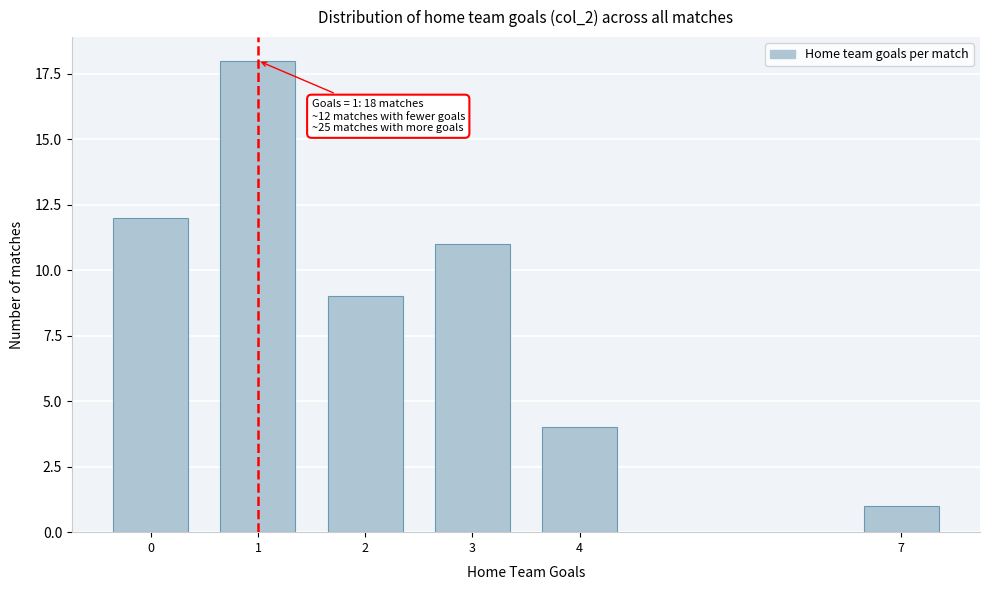

Reading left to right, extract all data points from this chart.

0=12	1=18	2=9	3=11	4=4	7=1